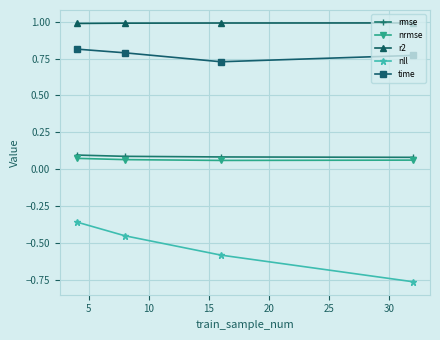

Which series has the widest spread of values?

nll